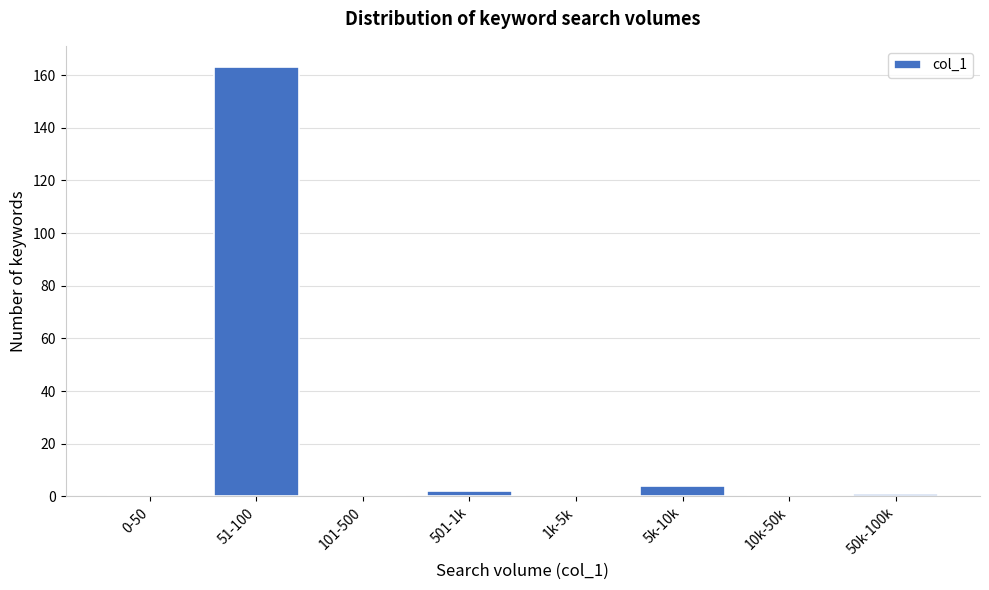

Reading right to left, extract all data points from this chart.

50k-100k=1	10k-50k=0	5k-10k=4	1k-5k=0	501-1k=2	101-500=0	51-100=163	0-50=0